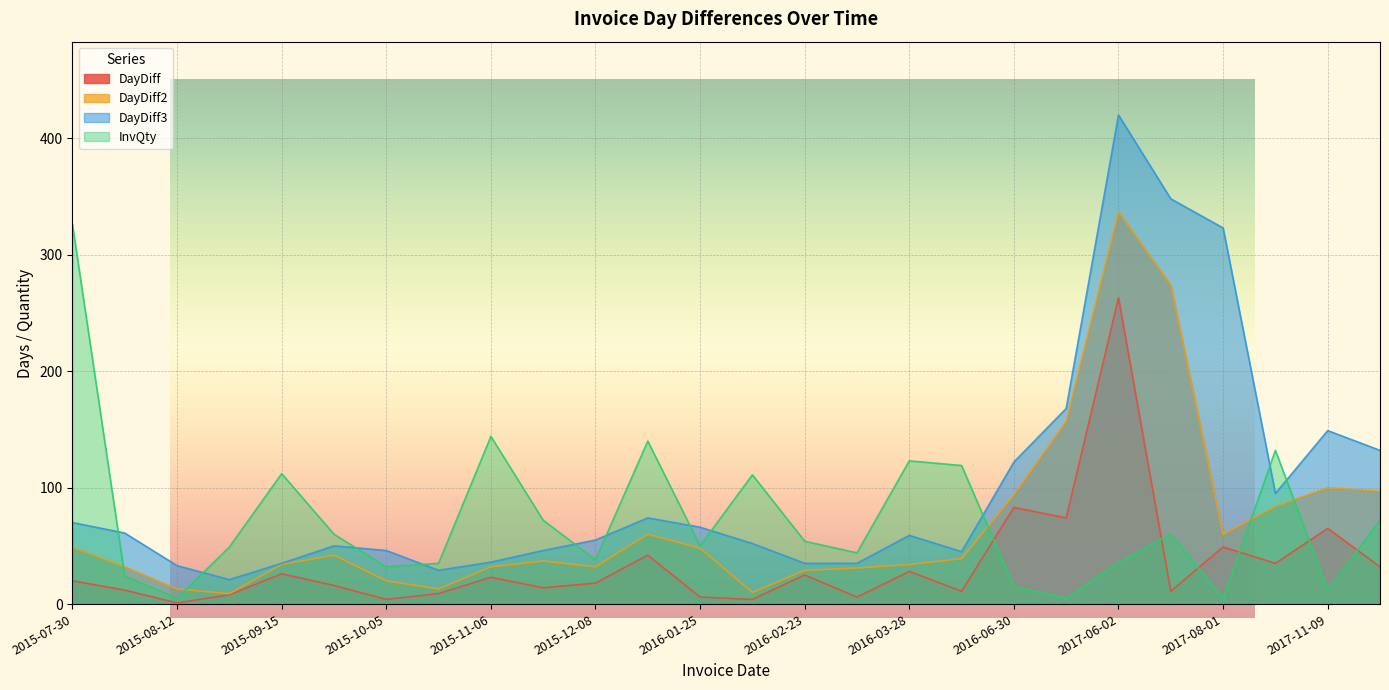

Which series has the largest range (max minus min)?

DayDiff3